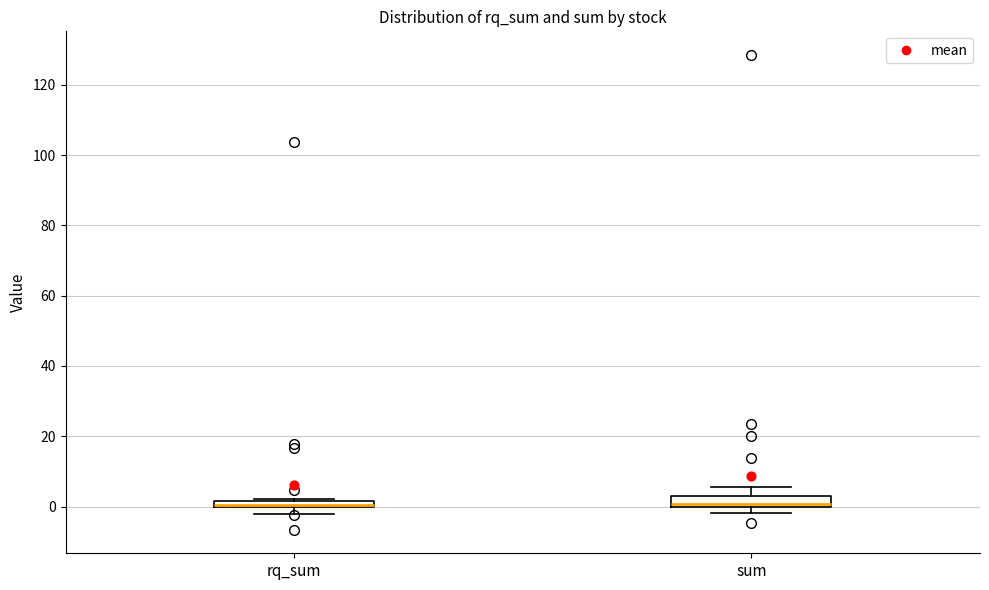

Where does the upper whisker of the box for sum end on the y-axis? The values are not printed on the chart, so give them approximately, as read against the axis.

6